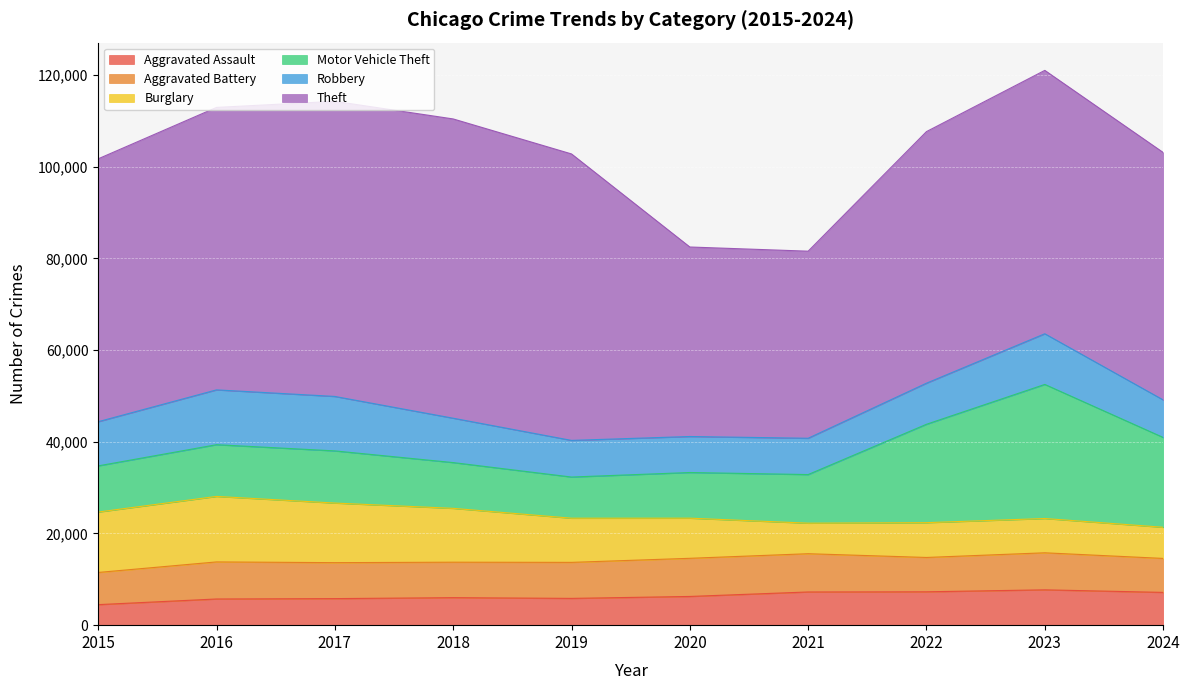

What is the minimum value shown in the chart?

4480